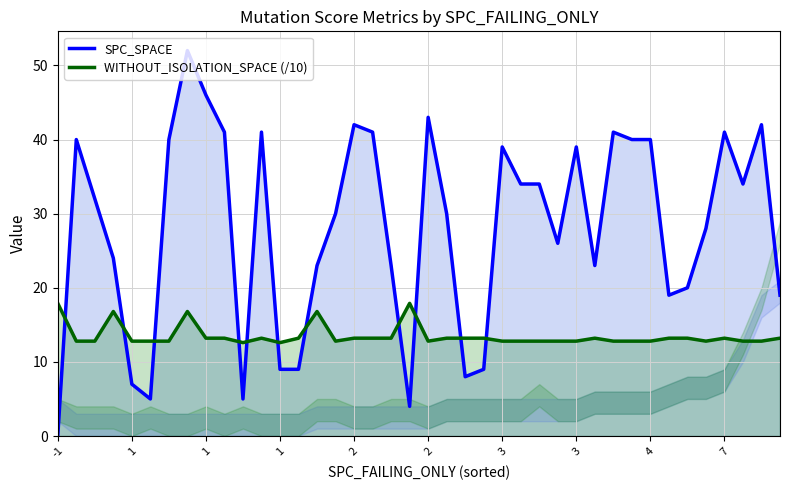

Where is the first local maximum for SPC_SPACE?

1